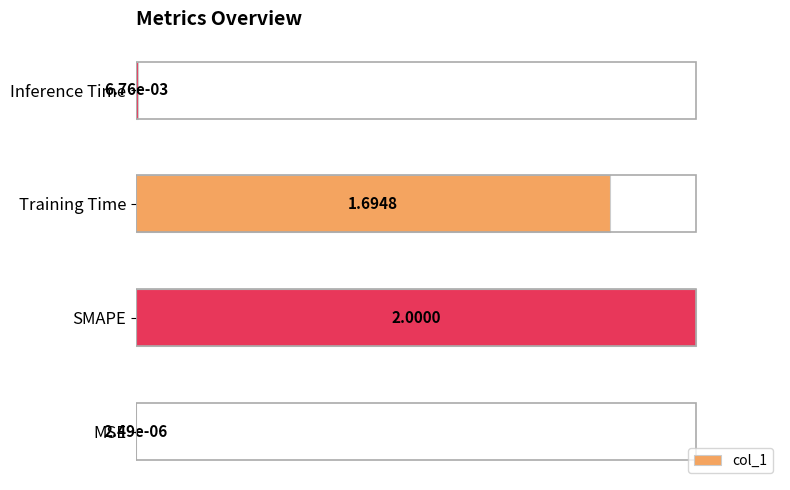

What is the sum of all values?

1.9